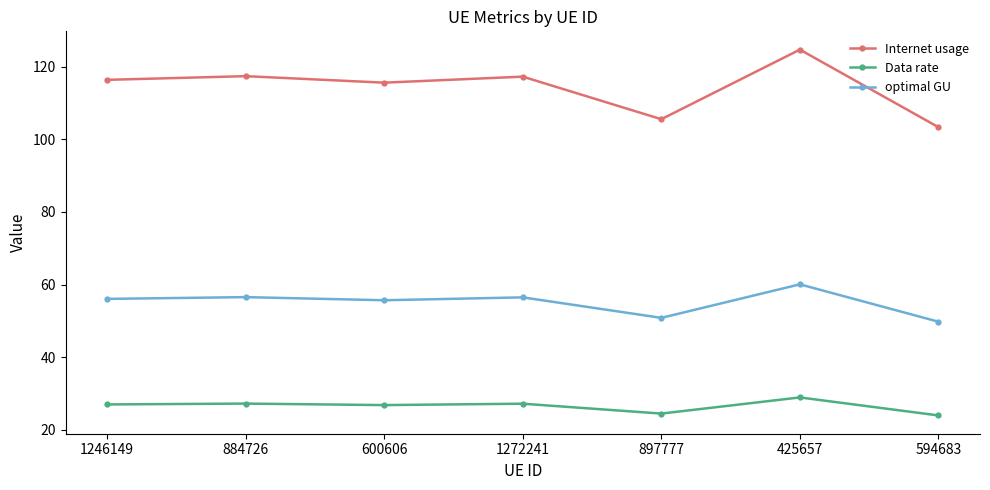

Rank the series by their average value, from lowest to highest.

Data rate, optimal GU, Internet usage